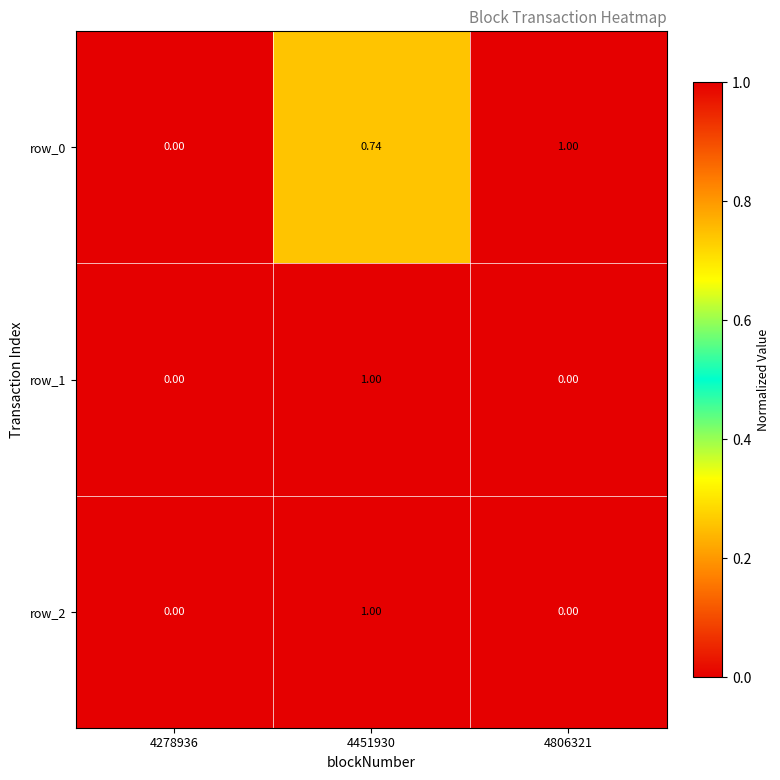

What is the difference between the maximum and second lowest values in the row_0 series?

0.3